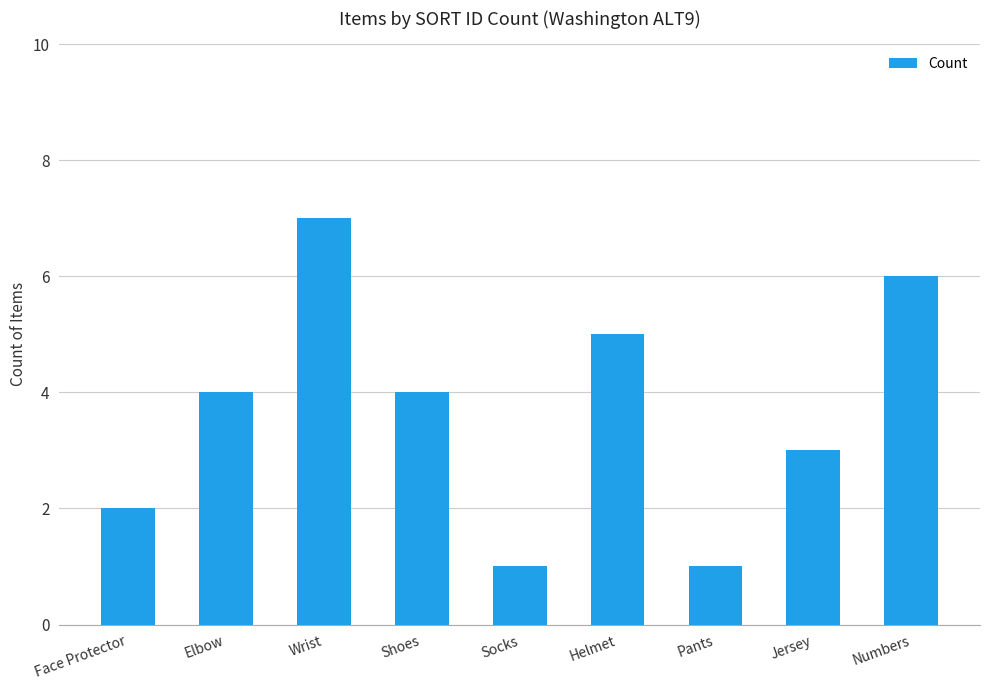

Reading right to left, transcribe all the data shown in this chart.

6	3	1	5	1	4	7	4	2